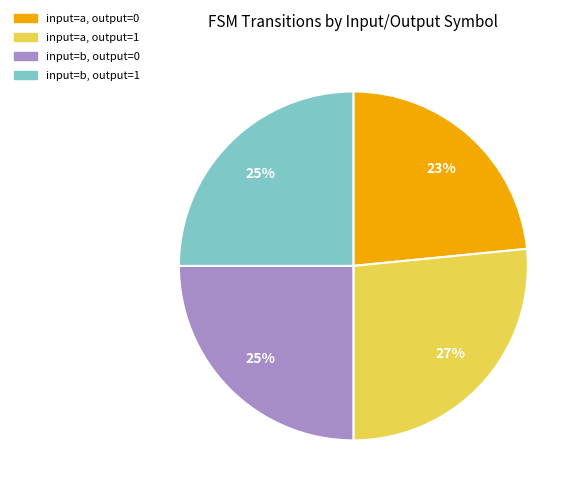

The input=a, output=1 slice represents 16% of the pie. True or false?

False